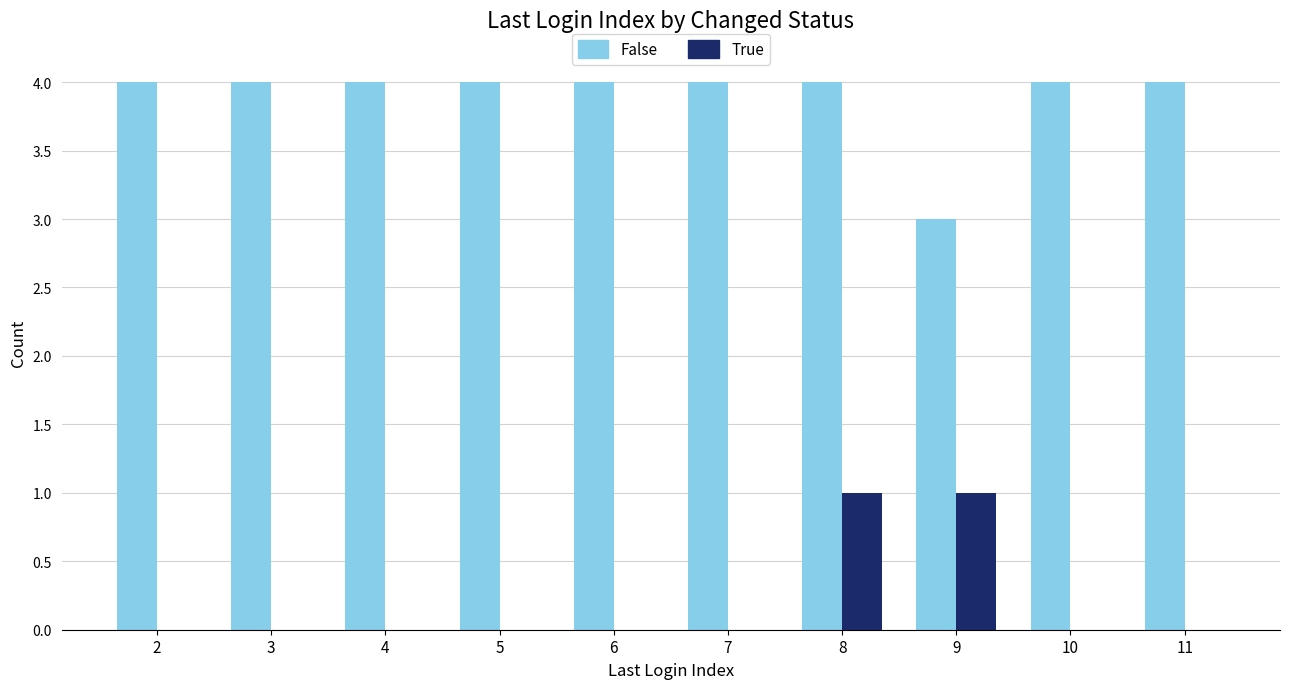

What is the approximate value of False at 10?

4